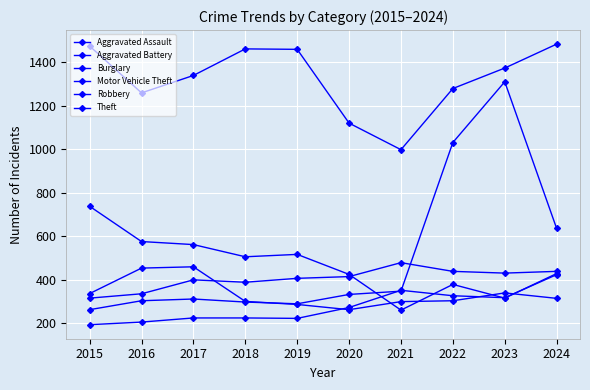

What is the sum of all Robbery values?

3361